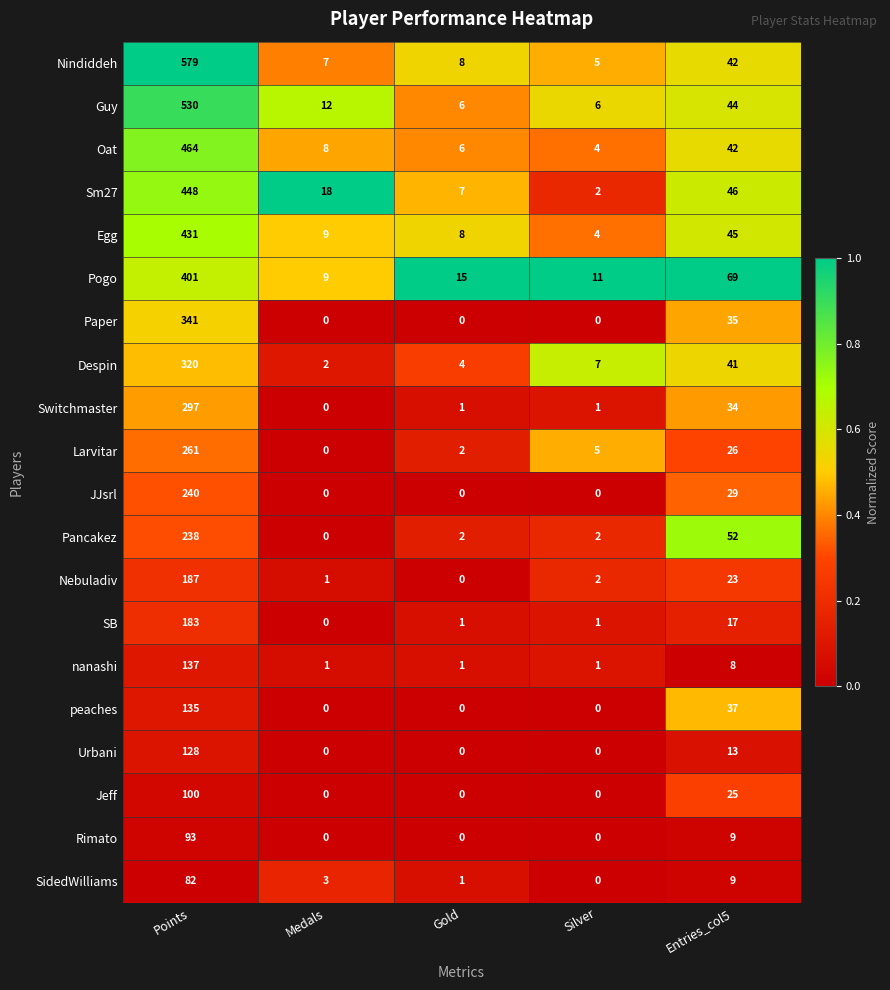

List the series in order of their peak value, lowest first.

SidedWilliams, Rimato, Jeff, Urbani, peaches, nanashi, SB, Nebuladiv, Pancakez, JJsrl, Larvitar, Switchmaster, Despin, Paper, Pogo, Egg, Sm27, Oat, Guy, Nindiddeh